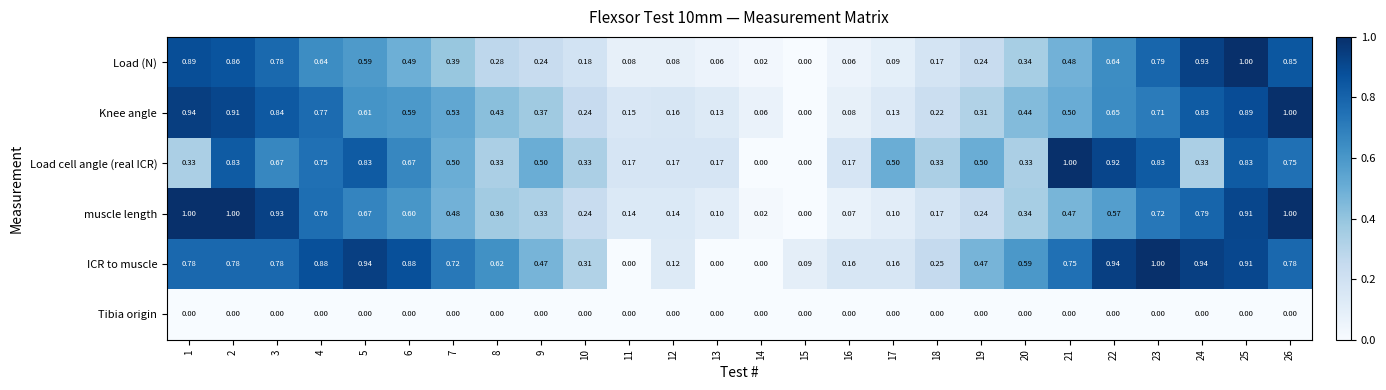

What is the total value across all series at 25?

4.5